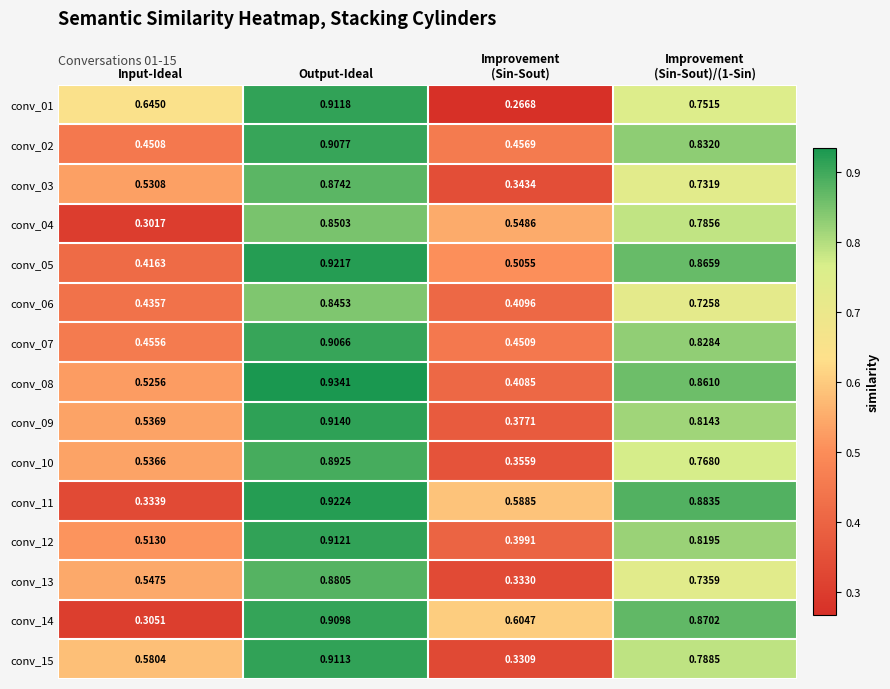

At which category is the sum across all series the highest?

Output-Ideal